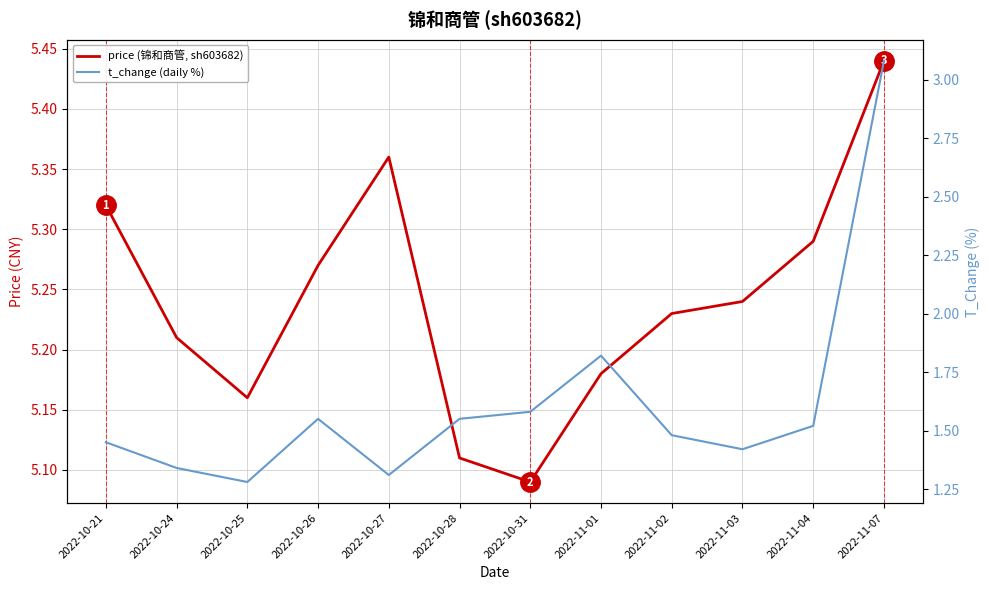

Is it true that price (锦和商管, sh603682) equals 1.1 at 2022-10-24?

False